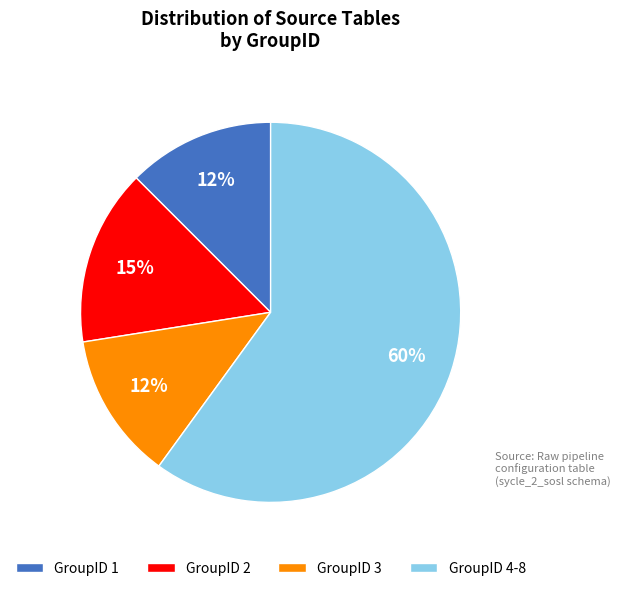

How many slices are in this pie chart?

4